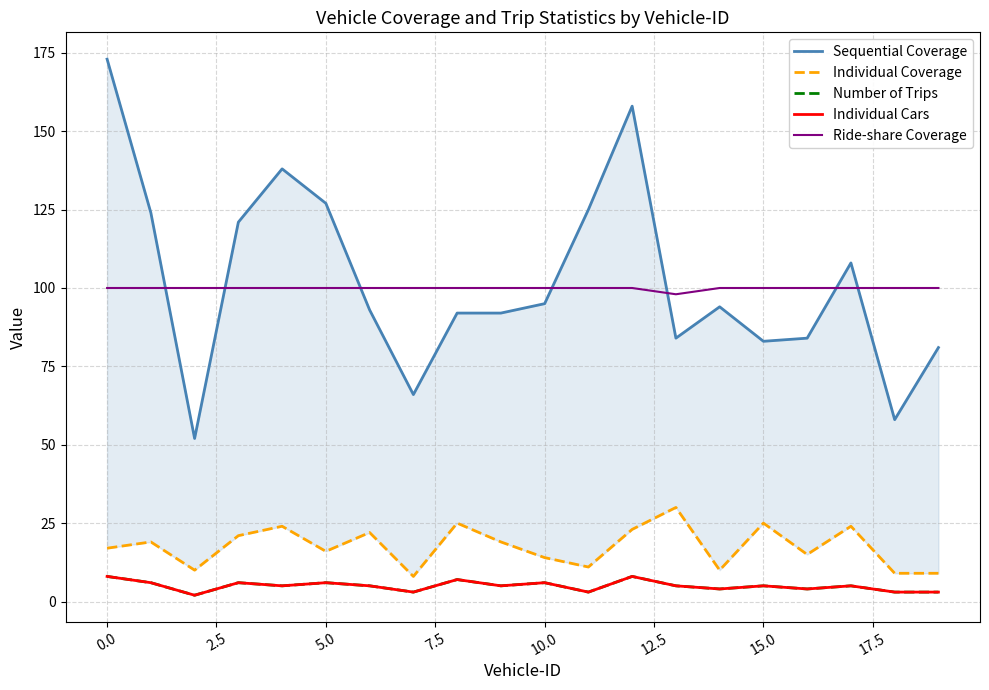

What is the value of the Individual Coverage point at the 3rd from the left?

10